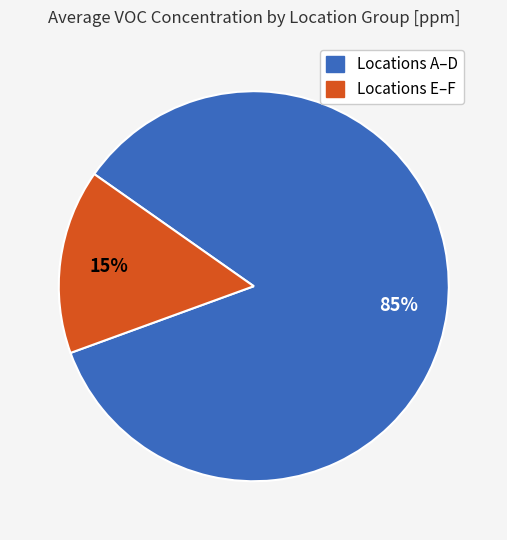

To the nearest percent, what is the average slice percentage?

50%